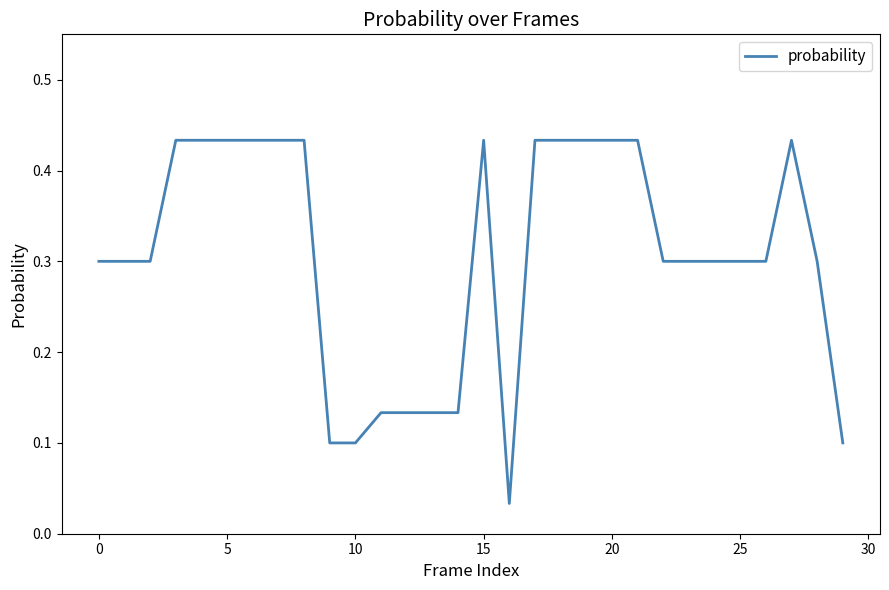

How many lines are shown in the chart?

1